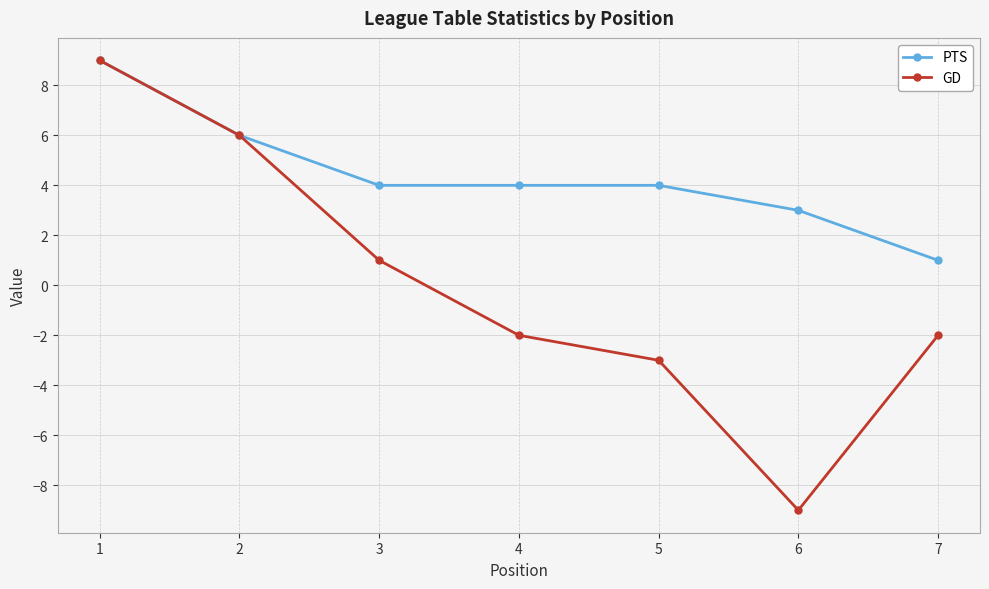

Rank the series by their average value, from lowest to highest.

GD, PTS